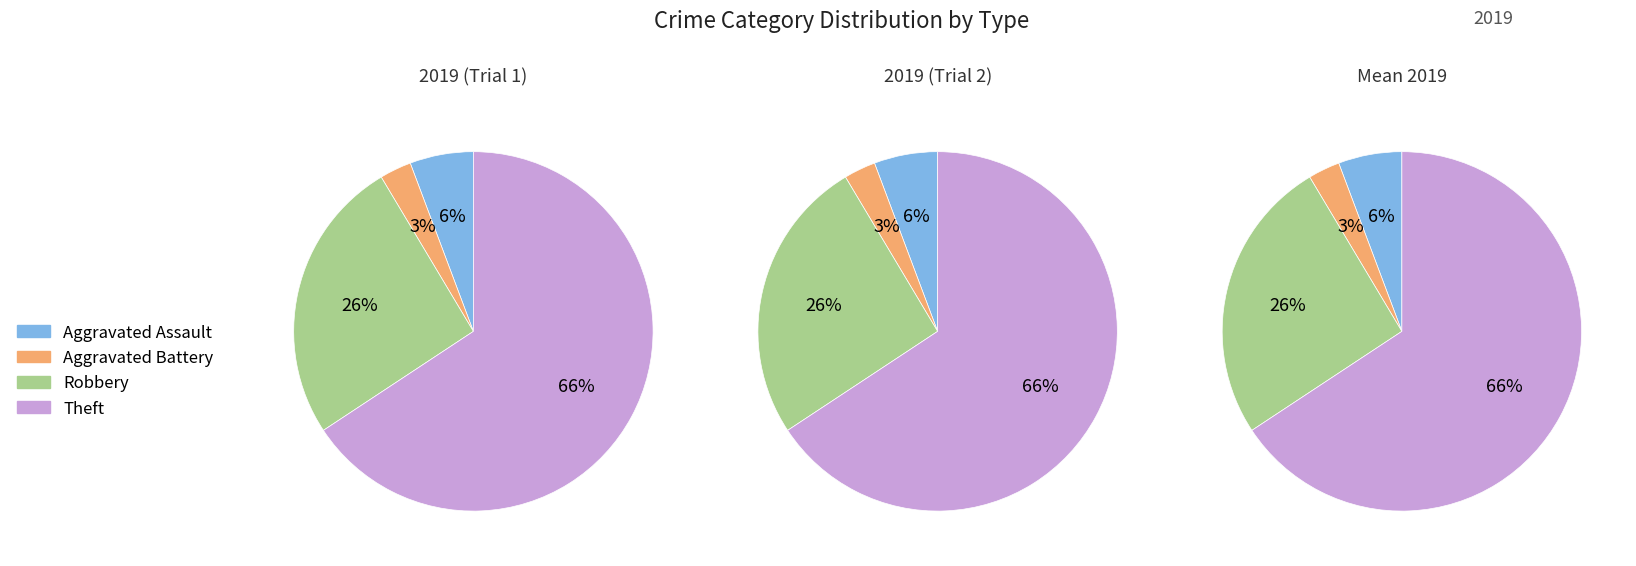

True or false: Theft accounts for 66% of the total.

True